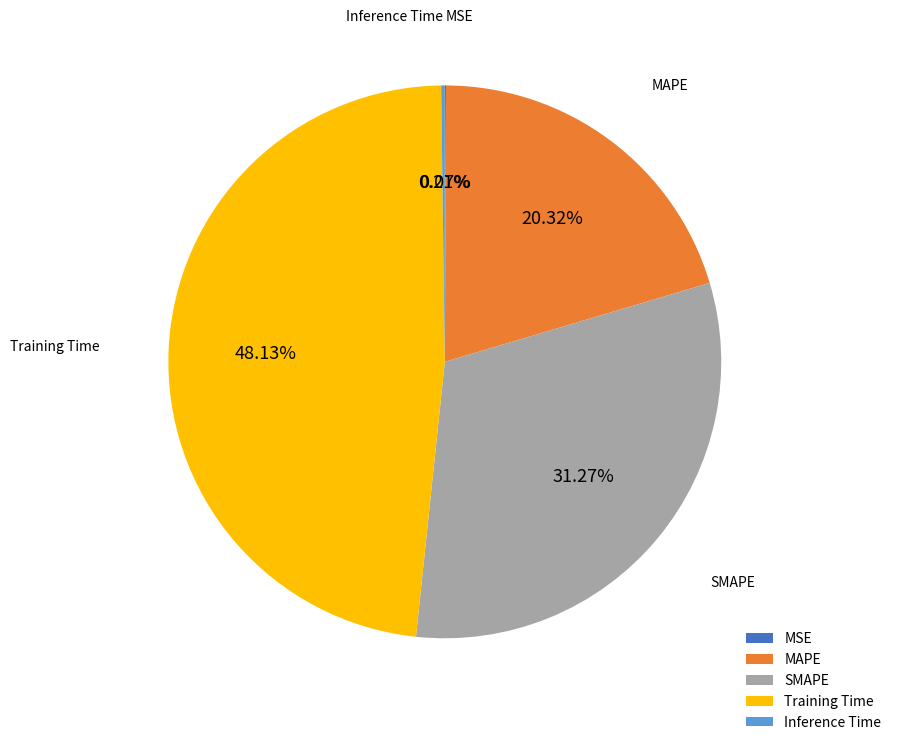

Which category has the biggest portion of the pie?

Training Time